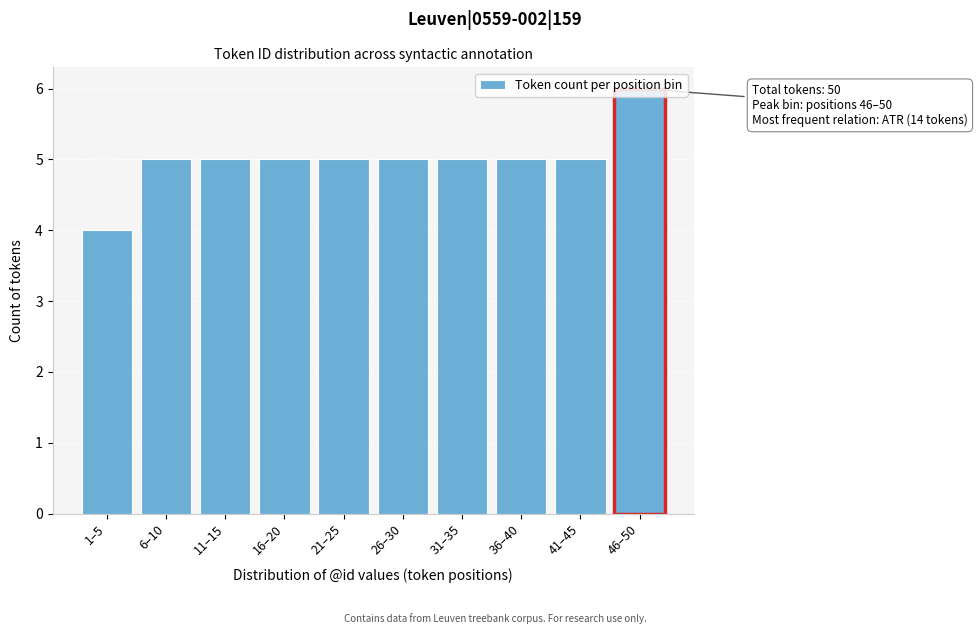

Is it true that the value at 26–30 is 3?

False